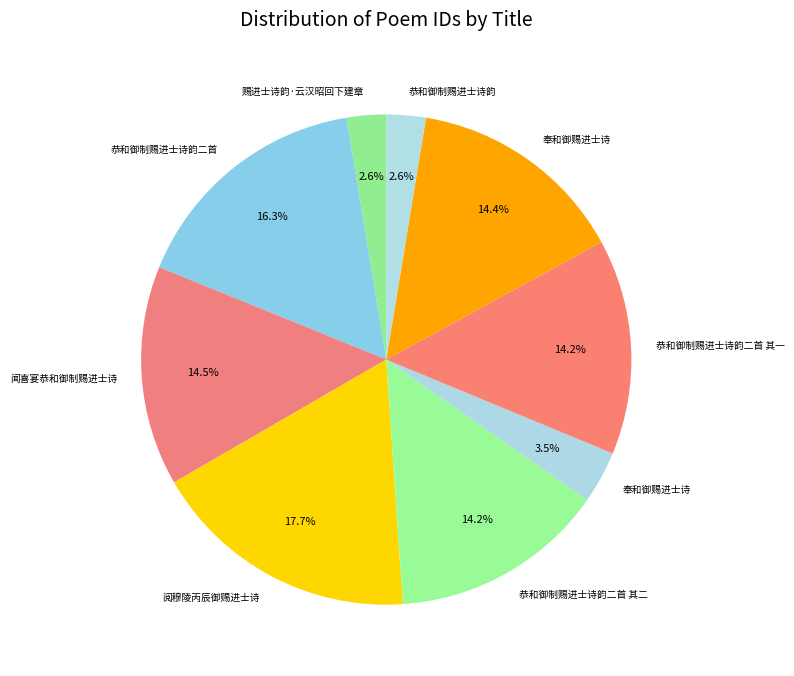

Count the number of slices in the pie.

9